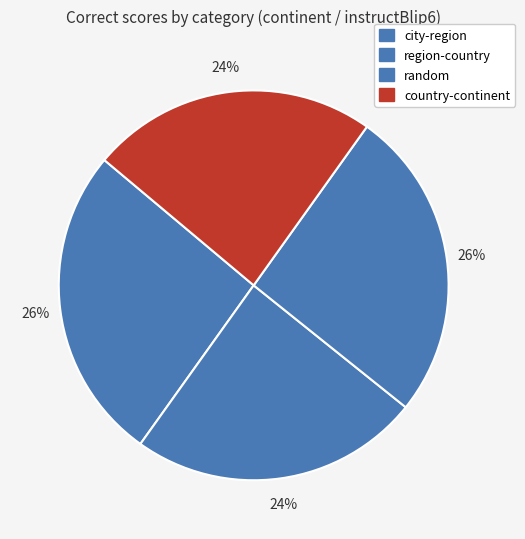

To the nearest percent, what portion does country-continent represent?

24%